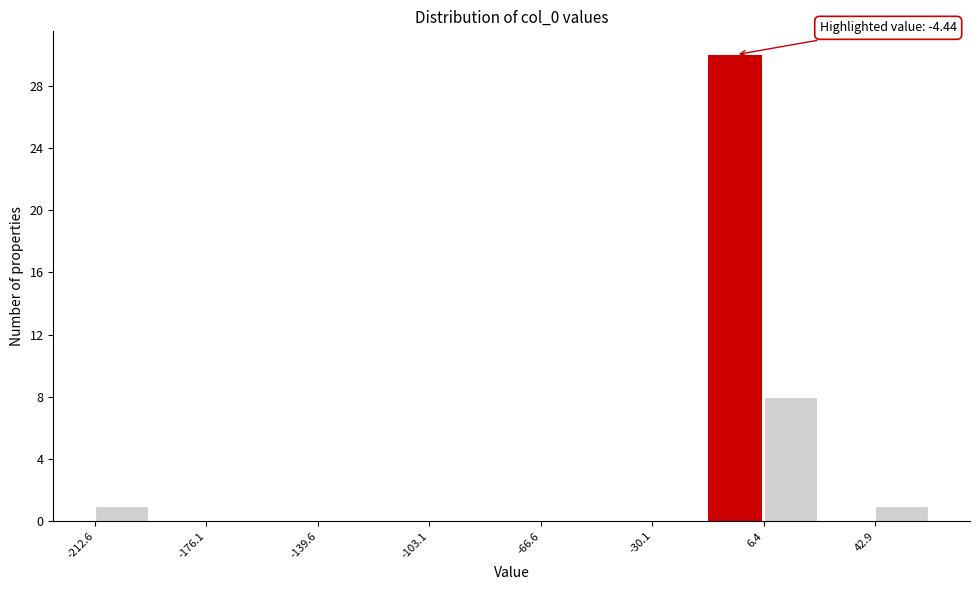

Around what value on the x-axis is the tallest bar? Give the approximate position of its centre, as read against the axis.

-5